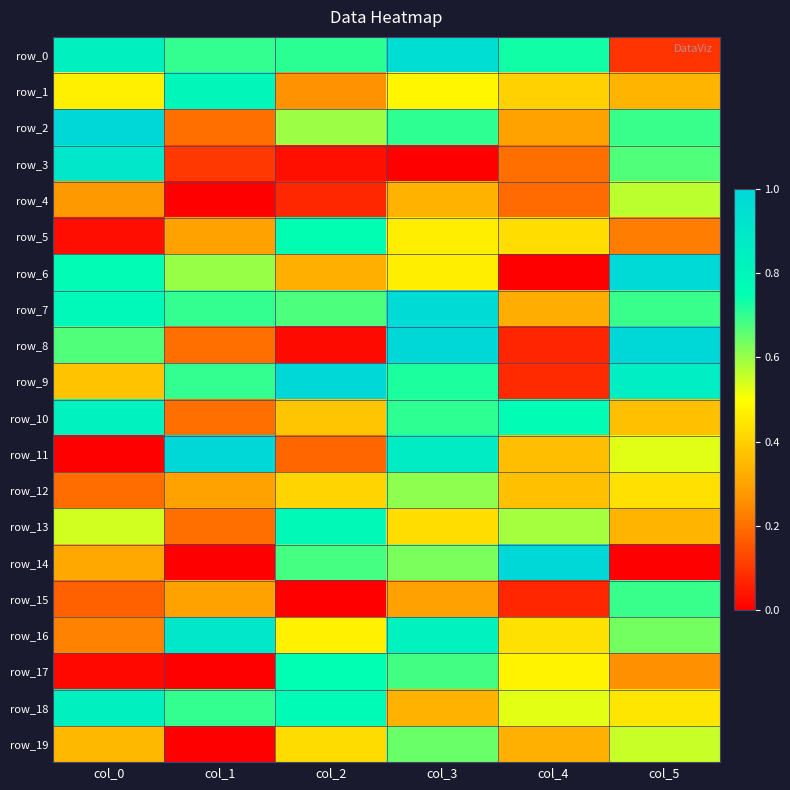

The value of row_8 at col_0 is 0.7. True or false?

True